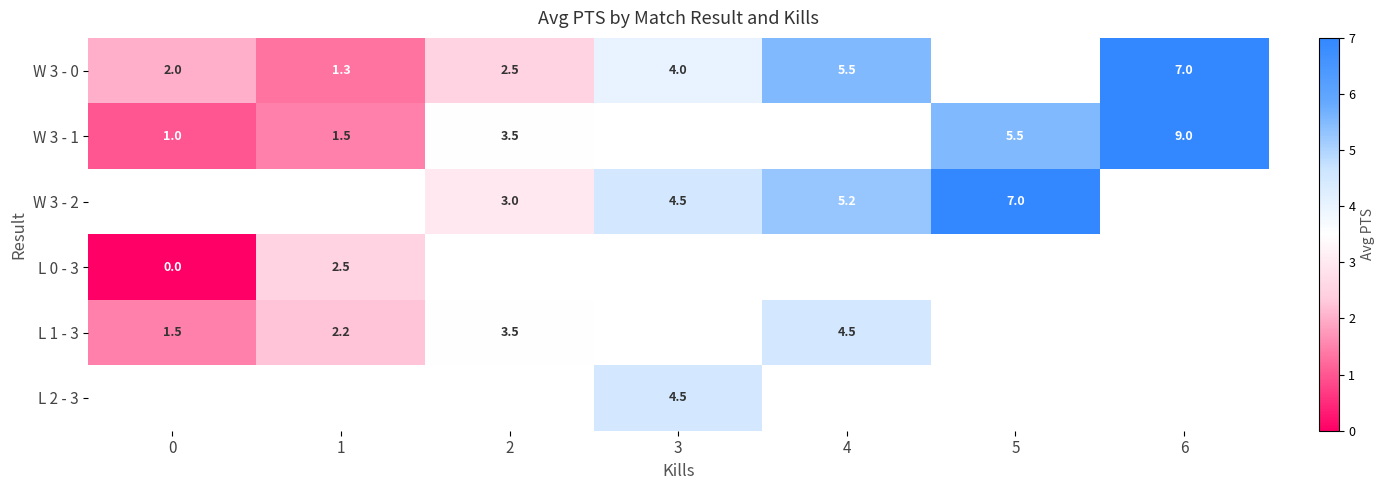

The value of W 3 - 1 at 0 is 1.5. True or false?

False